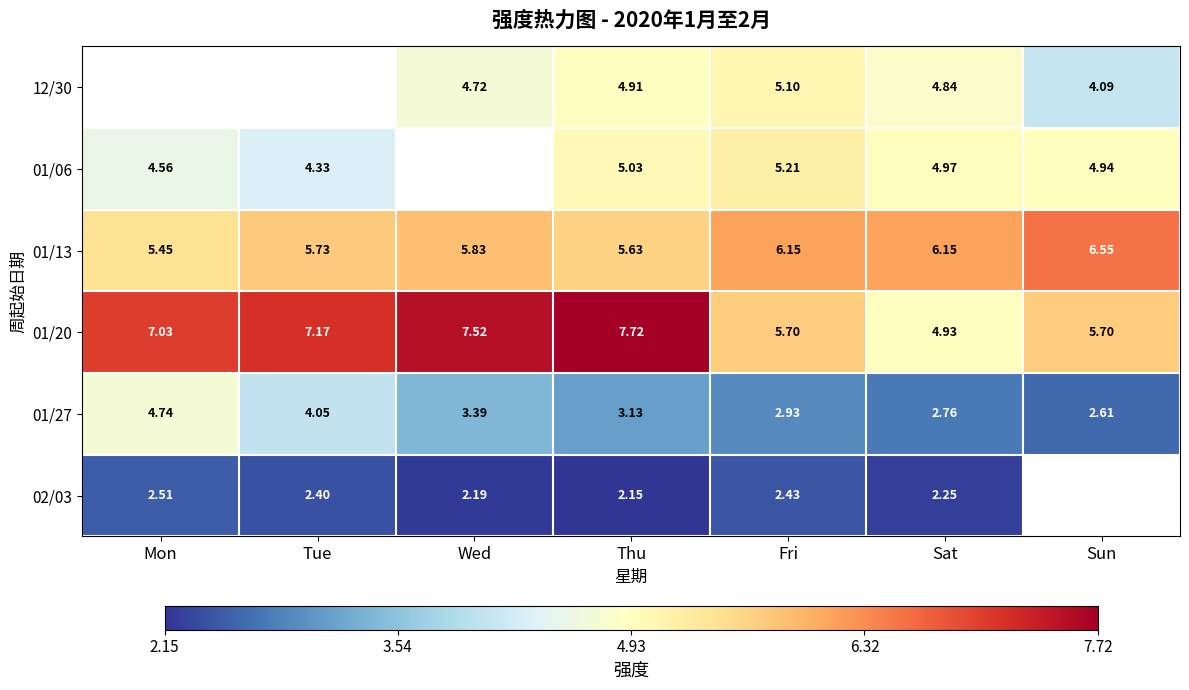

What is the minimum value shown in the chart?

2.1